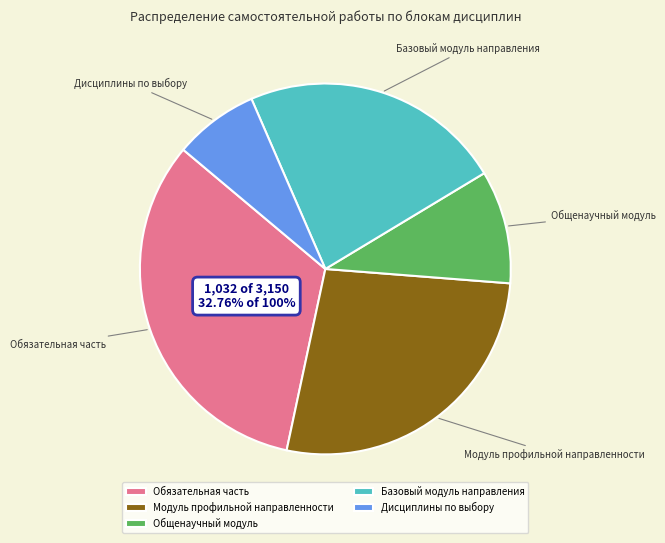

Do Обязательная часть and Общенаучный модуль together represent more than half of the pie?

No